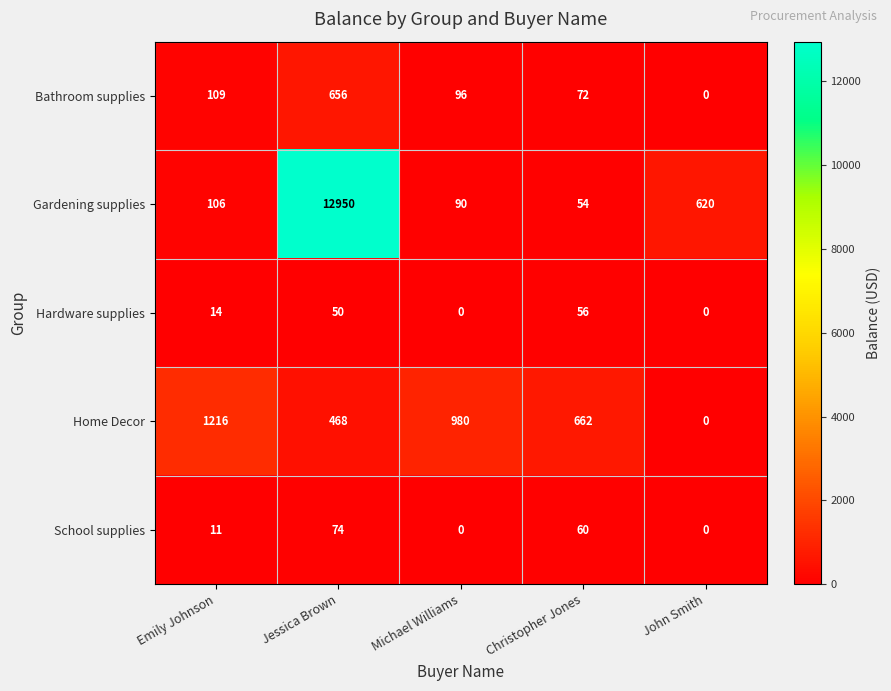

Count the Home Decor values in the range 468 to 980.

3